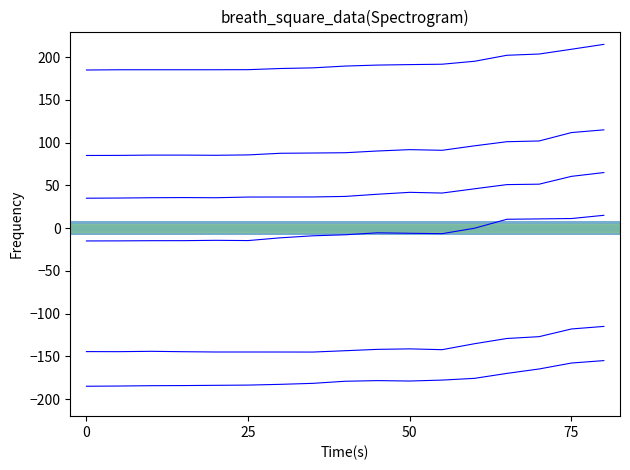

Does the chart display data point markers on the line(s)?

No